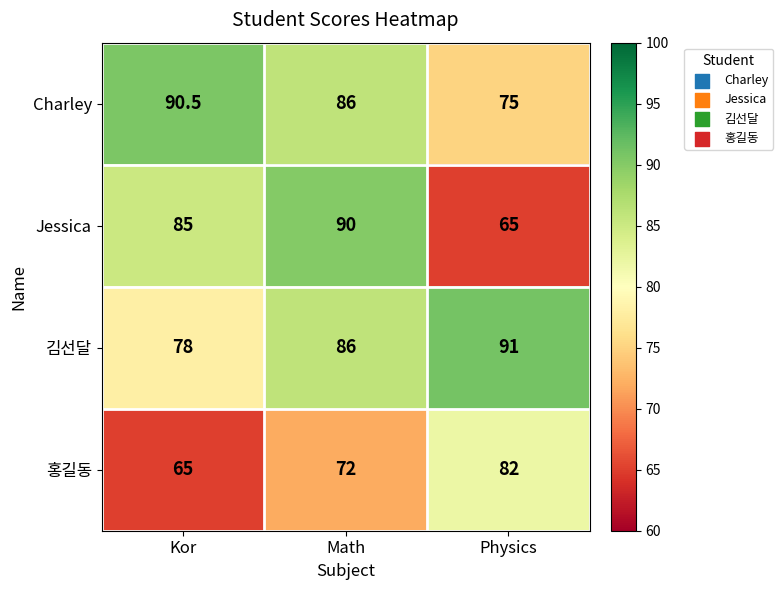

What is the approximate value of Charley at Kor?

90.5